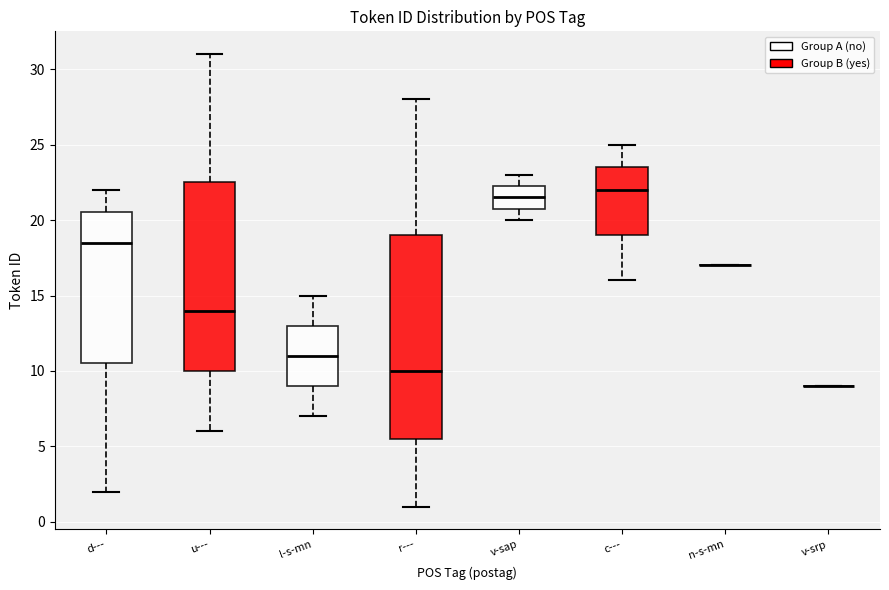

Reading left to right, read every box against the y-axis: the position of its median line, the range the box covers, and the ends of its whiskers. The values are not printed on the chart, so give them approximately, as read against the axis.

d---: median 18.5, box 10.5 to 20.5, whiskers 2.0 to 22.0
u---: median 14.0, box 10.0 to 22.5, whiskers 6.0 to 31.0
l-s-mn: median 11.0, box 9.0 to 13.0, whiskers 7.0 to 15.0
r---: median 10.0, box 5.5 to 19.0, whiskers 1.0 to 28.0
v-sap: median 21.5, box 21.0 to 22.5, whiskers 20.0 to 23.0
c---: median 22.0, box 19.0 to 23.5, whiskers 16.0 to 25.0
n-s-mn: box collapsed to a line at 17.0, whiskers 17.0 to 17.0
v-srp: box collapsed to a line at 9.0, whiskers 9.0 to 9.0